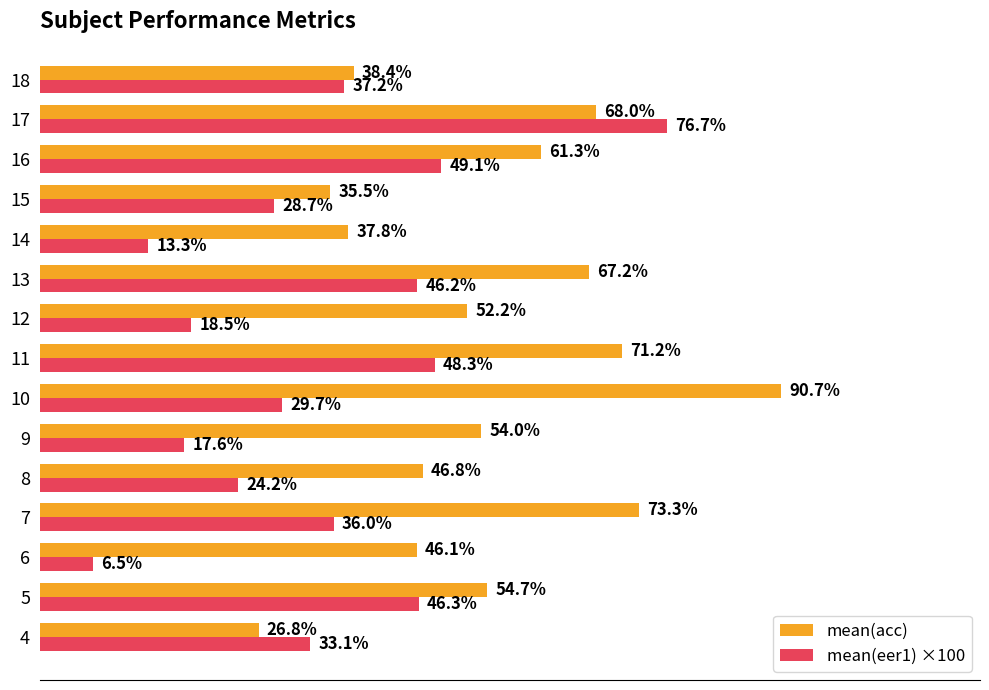

List the labels in order of mean(eer1) ×100 value, smallest first.

6, 14, 9, 12, 8, 15, 10, 4, 7, 18, 13, 5, 11, 16, 17